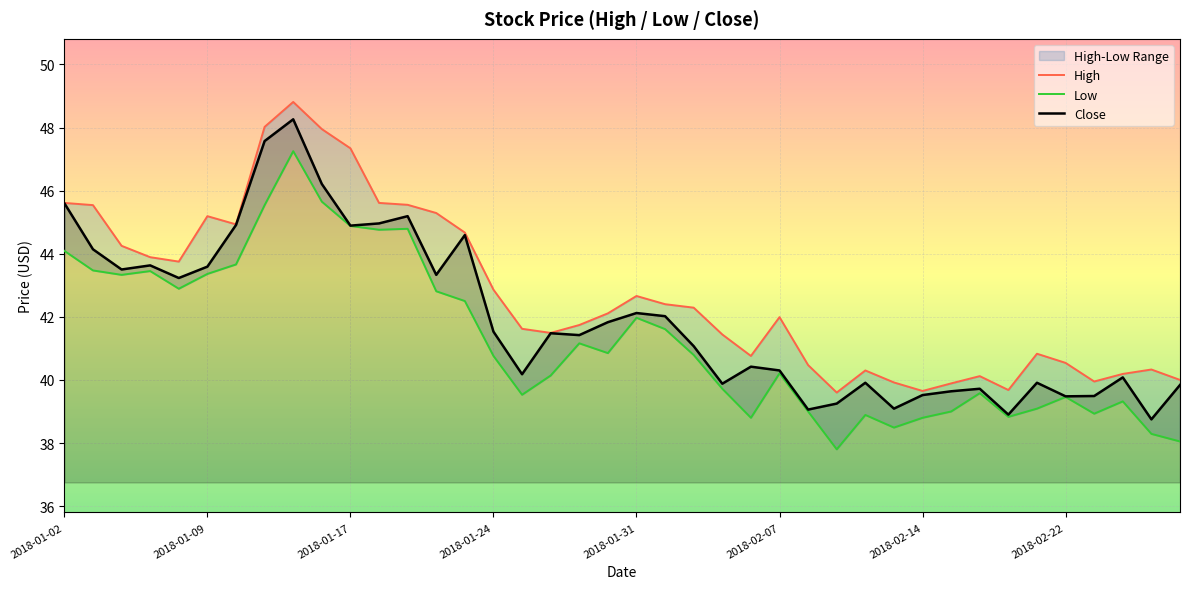

What is the sum of the Low values at 2018-01-12 and 2018-01-05?

90.7